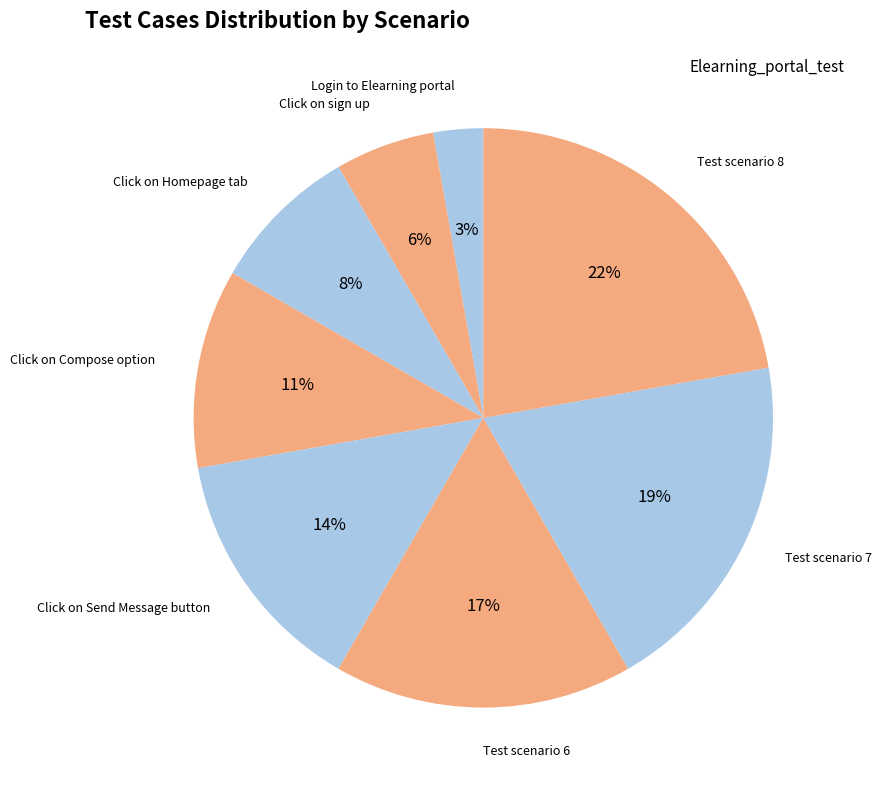

How many segments does this pie chart have?

8